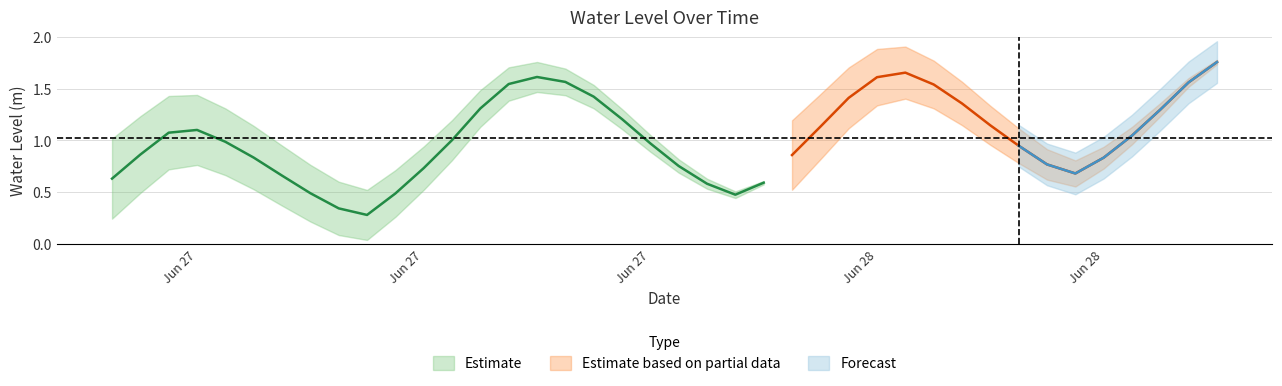

The value at 2024-06-27 21:00:00 is 0.6. True or false?

True